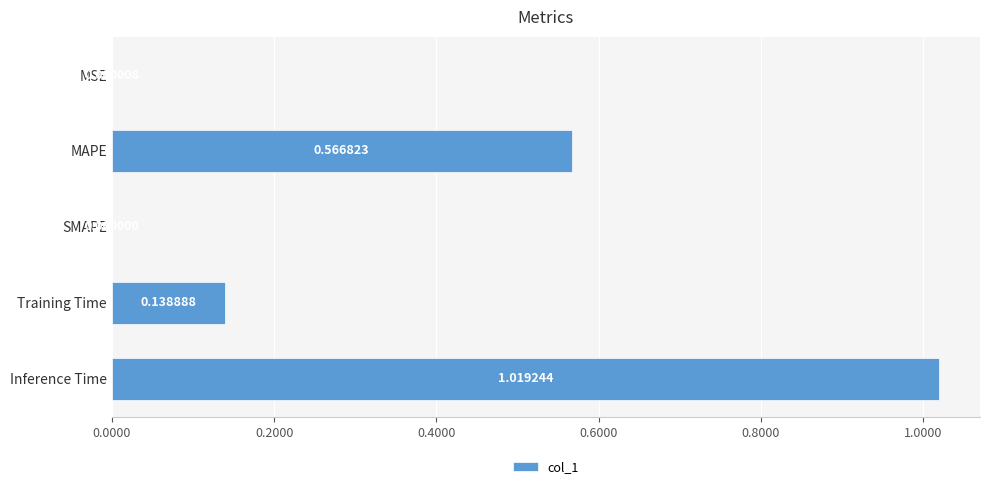

Between SMAPE and Training Time, which is larger?

Training Time